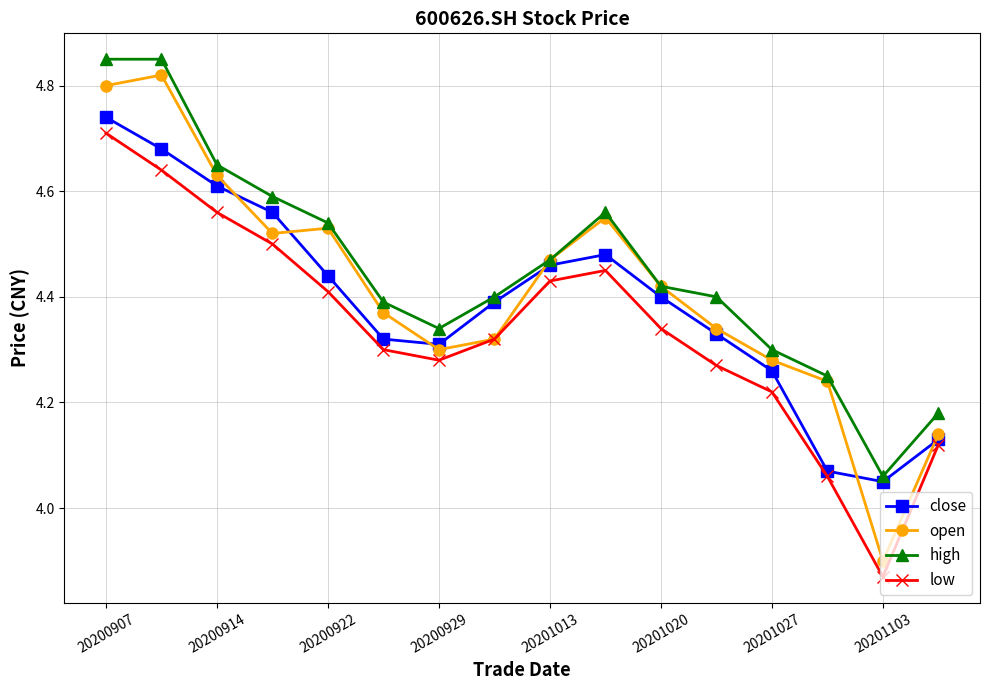

True or false: close has more than 1 points higher than both neighbors.

False